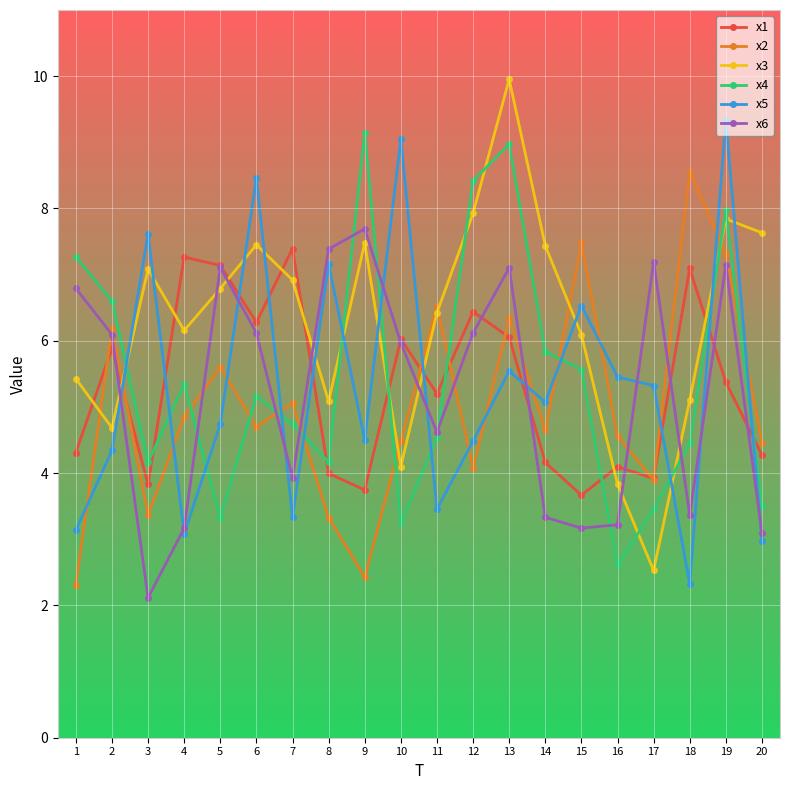

What is the difference between the maximum and second lowest values in the x5 series?

6.4